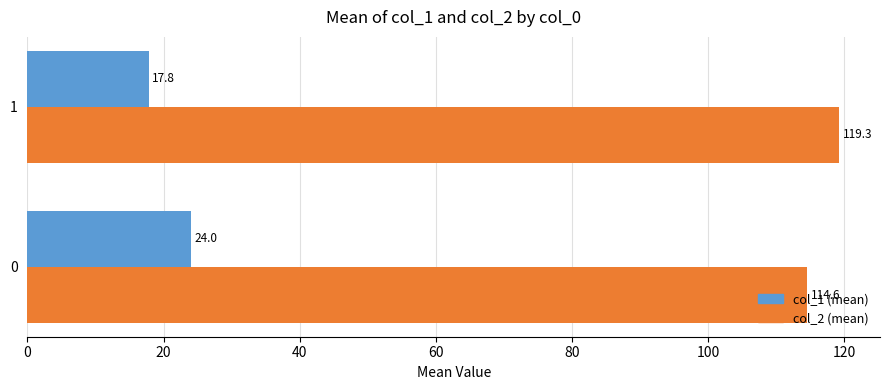

How many distinct data groups are displayed?

2